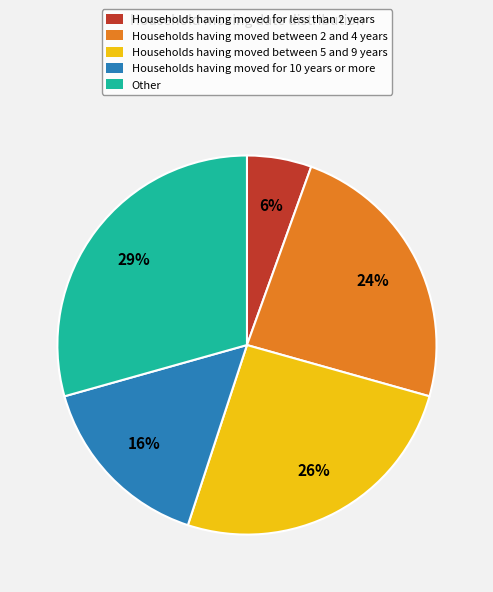

Does any single category account for the majority?

No